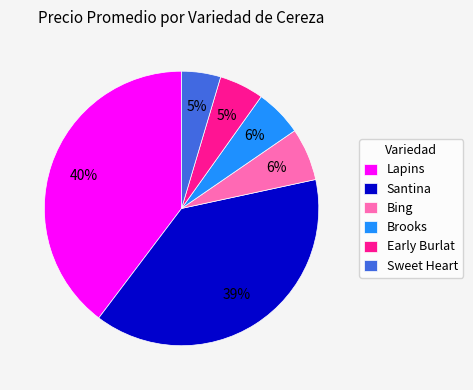

To the nearest percent, what is the difference between the largest and smallest slice percentages?

35%